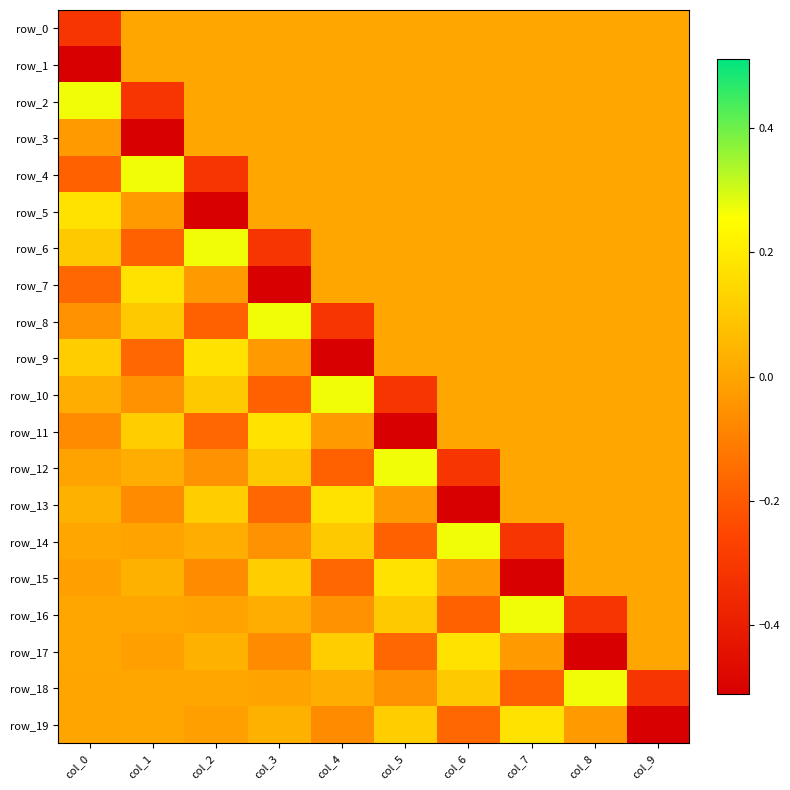

At which category is the sum across all series the highest?

col_8